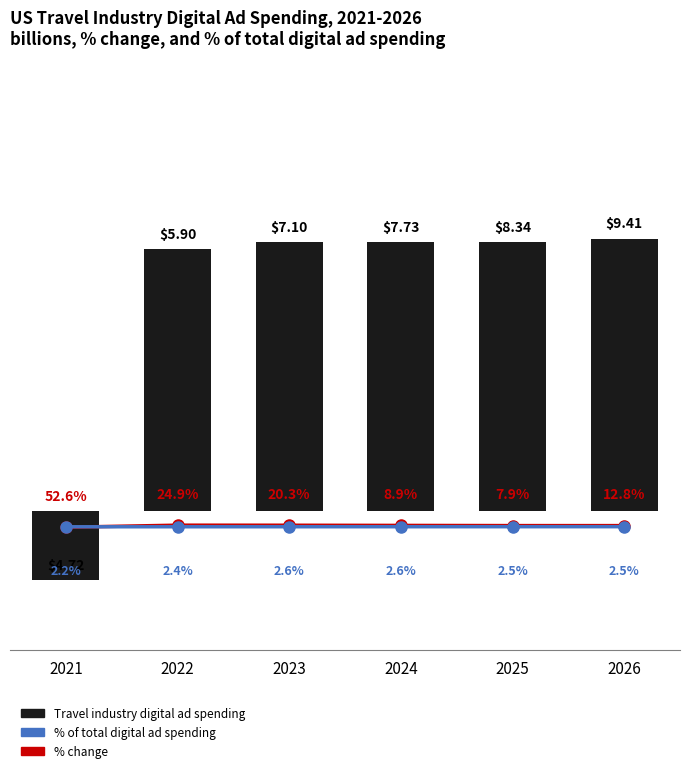

True or false: % change has a value of 0.5 at 2022.

False